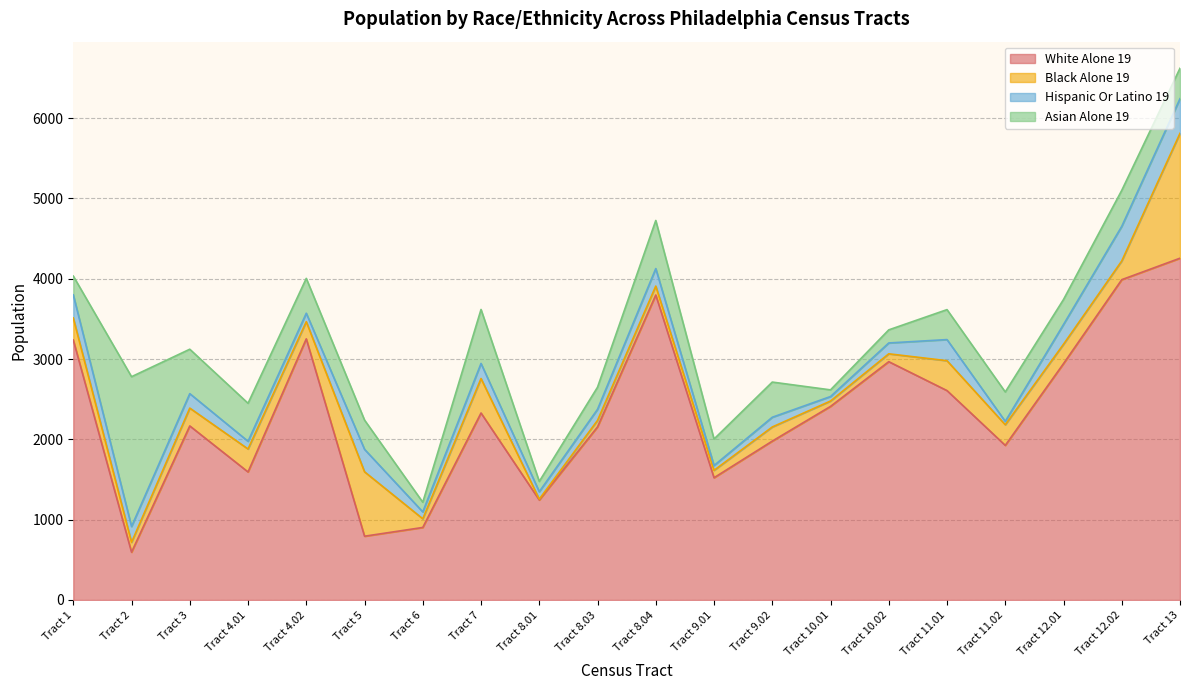

What is the maximum value shown in the chart?

4255